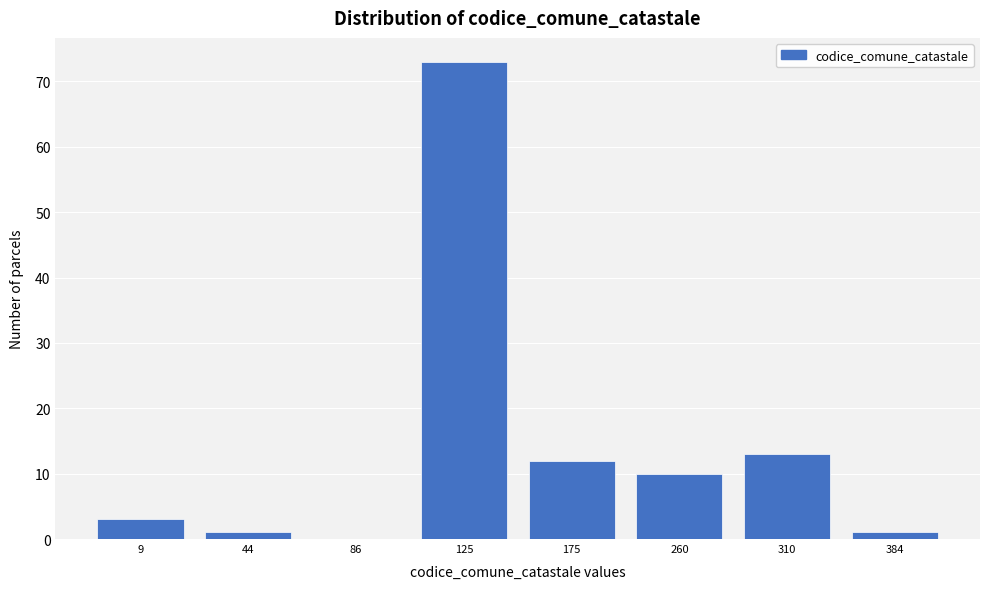

Reading right to left, list all the values displayed in this chart.

384=1	310=13	260=10	175=12	125=73	86=0	44=1	9=3